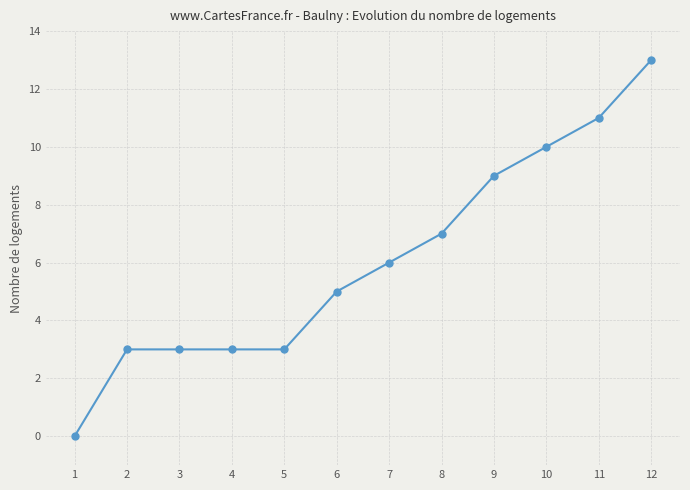

What is the value of the 2nd point from the left?

3